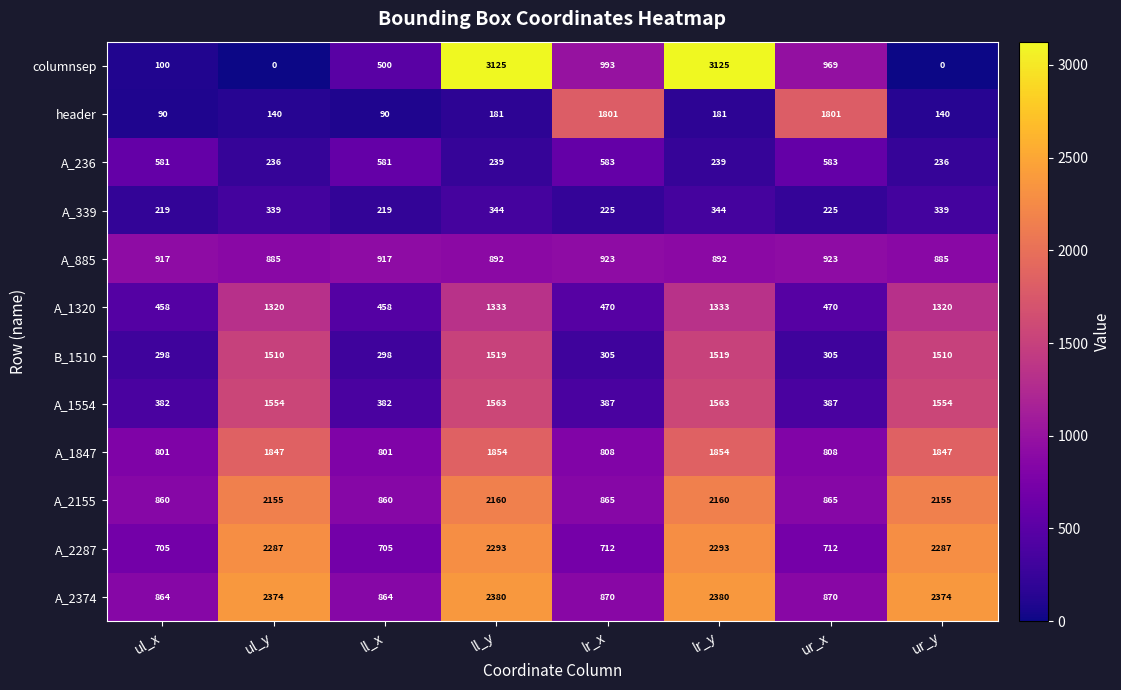

At how many categories does at least one series exceed 168?

8